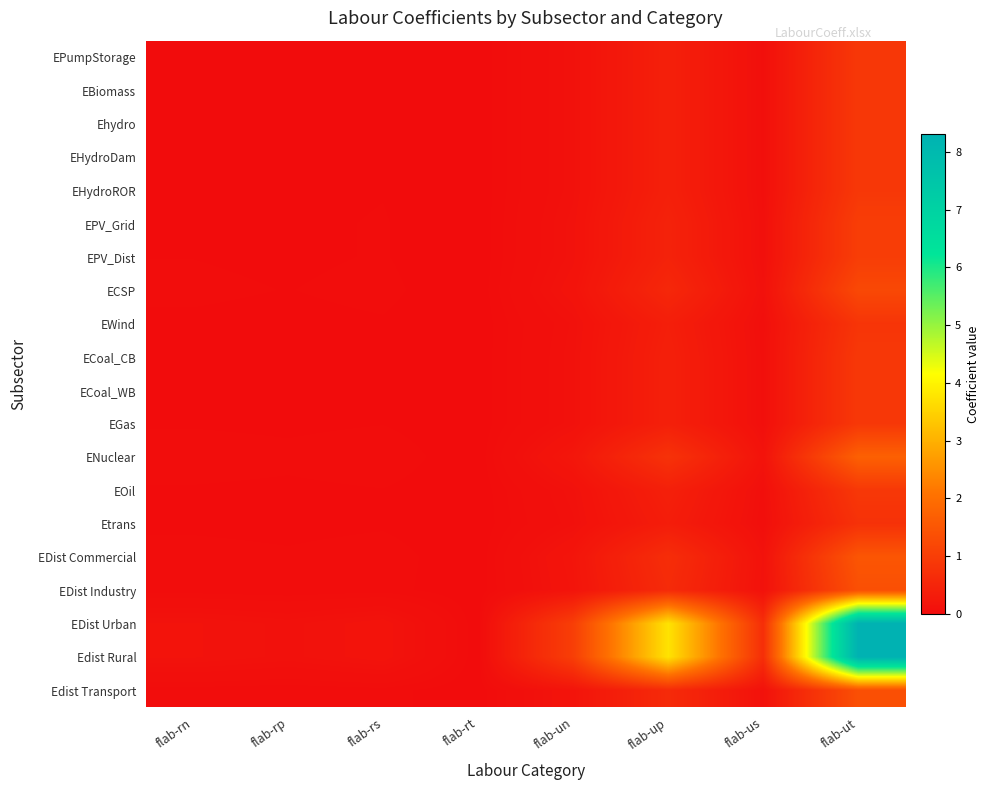

What is the total value across all series at flab-rn?

0.6